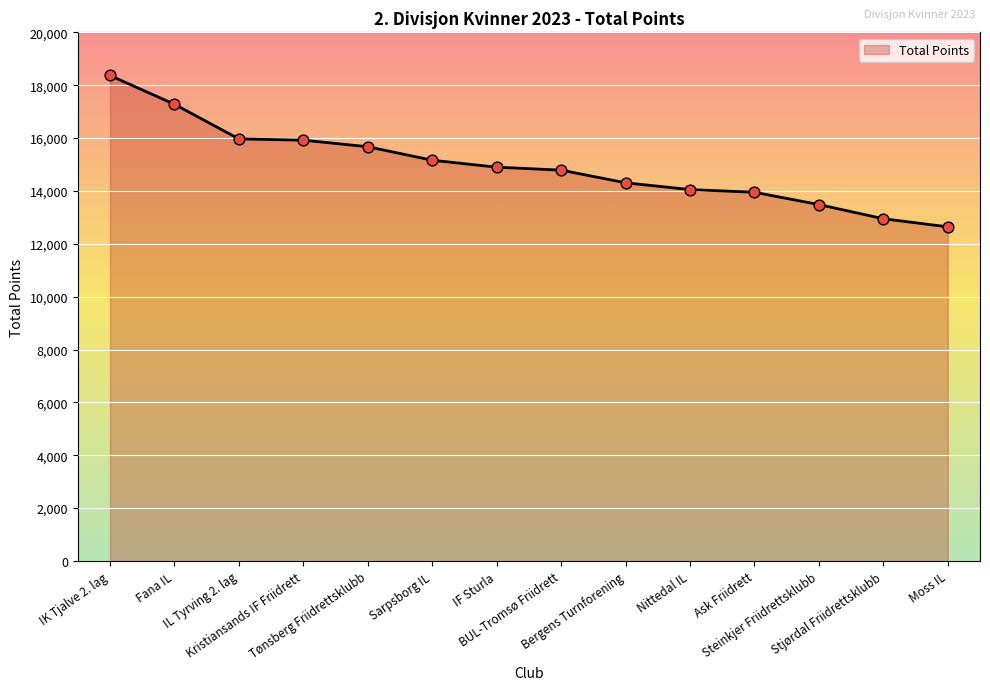

What is the change in value from IK Tjalve 2. lag to Steinkjer Friidrettsklubb?

-4883